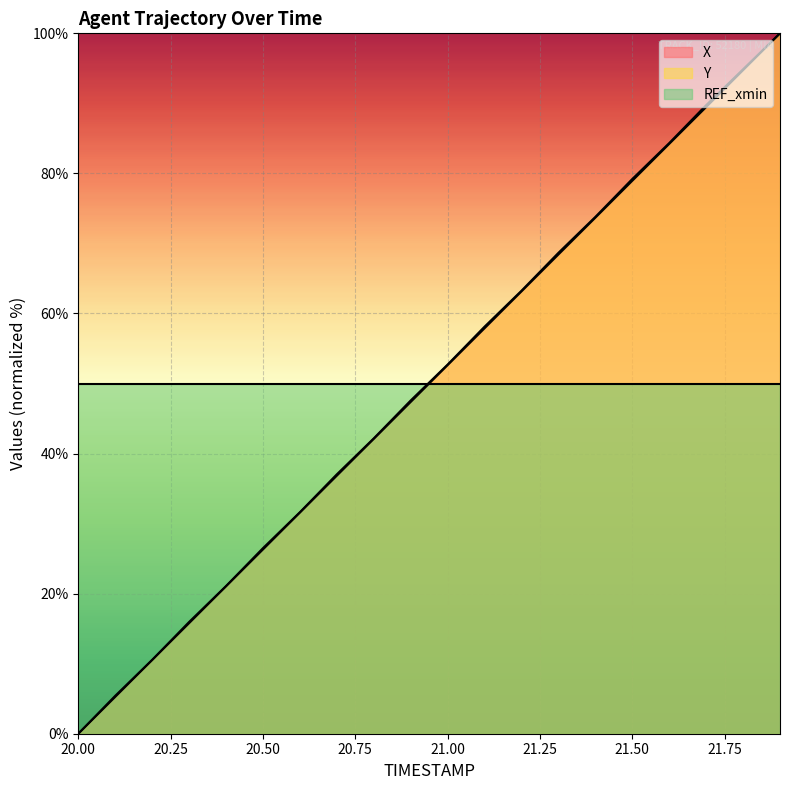

What is the average value of the Y series?

50.1